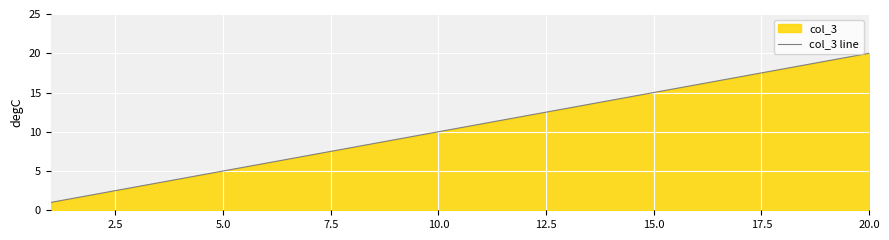

How many lines are shown in the chart?

1